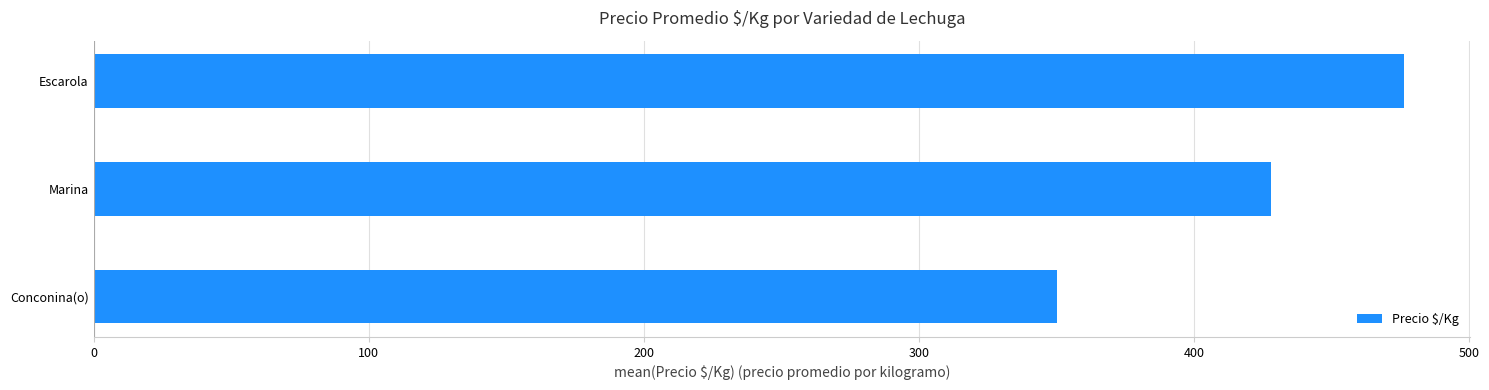

What is the average value?

418.1